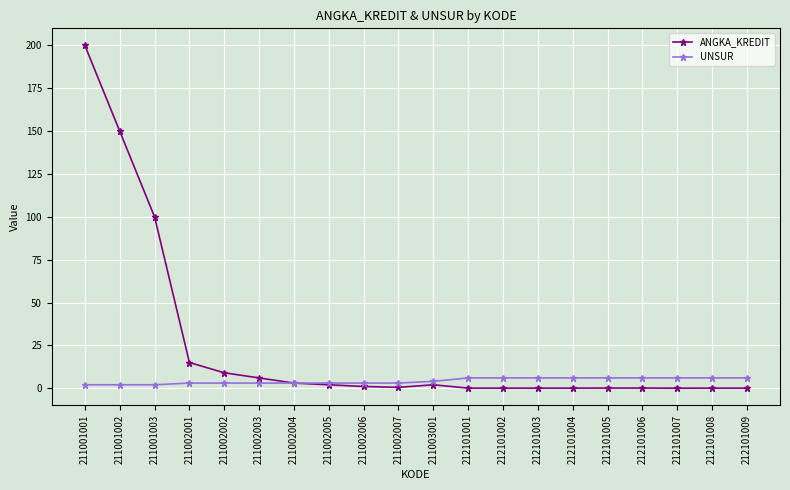

What is the value of the UNSUR point at the 15th from the left?

6.0